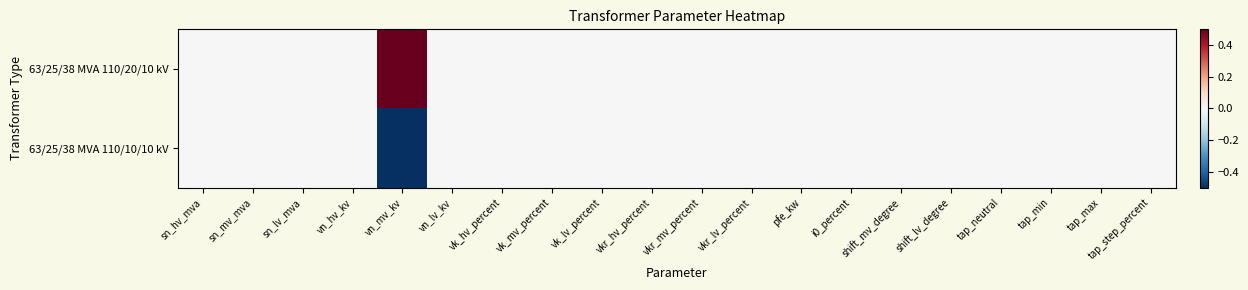

Count the number of categories in the chart.

20